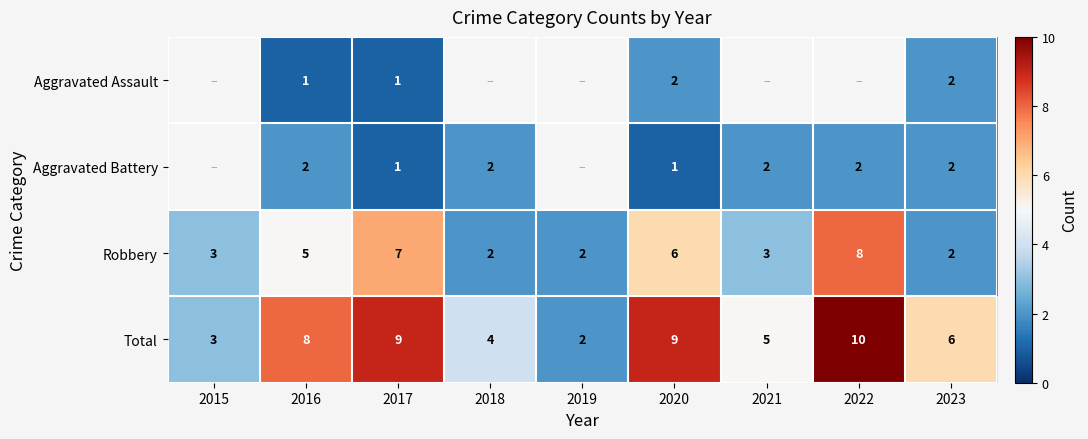

Count the number of data series in this chart.

4